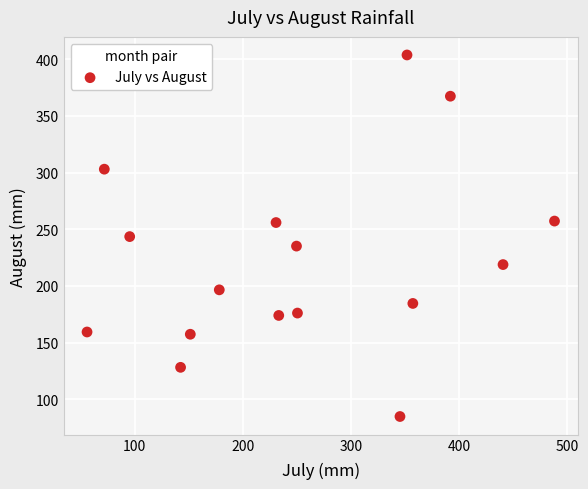

What is the range of X values (max minus min)?

432.3